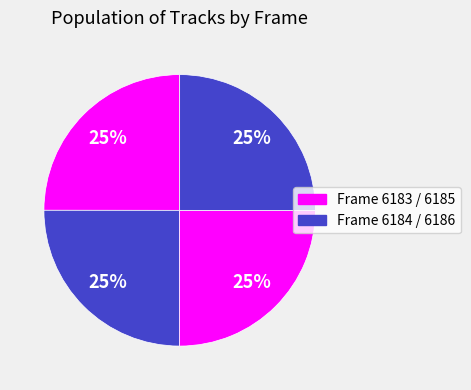

Count the number of slices in the pie.

4